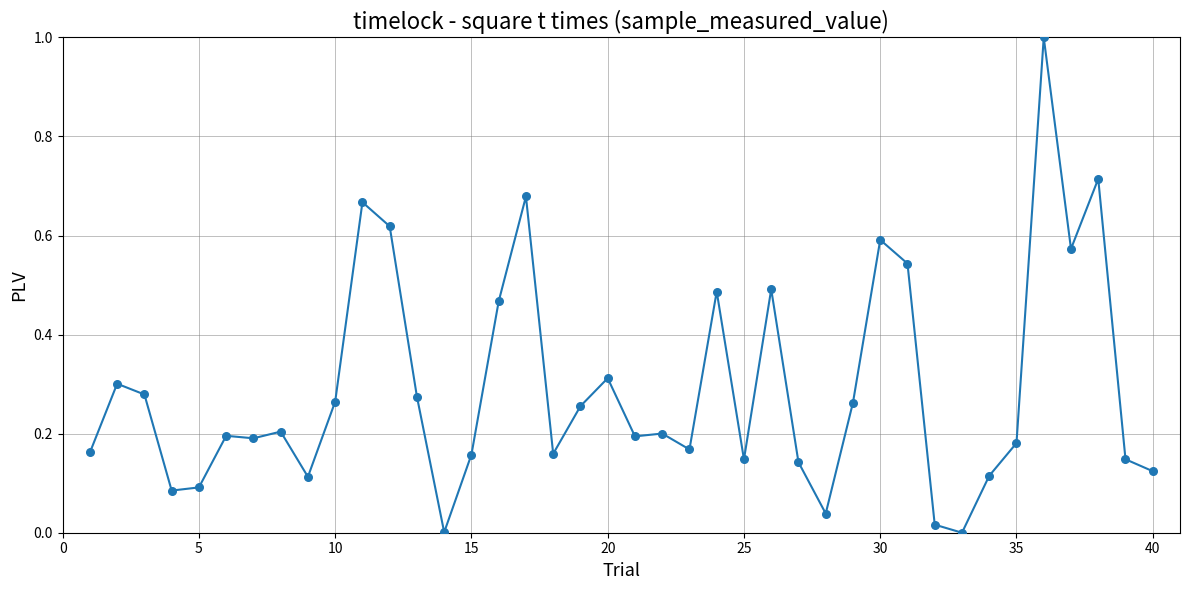

What is the greatest value displayed?

1.0